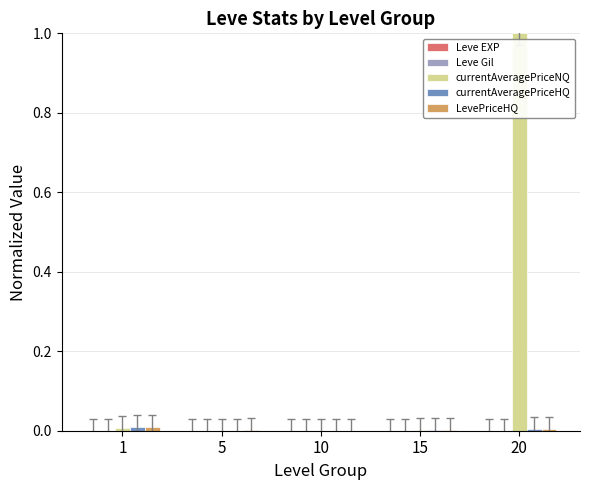

Are the bars grouped side by side (vs. stacked)?

Yes